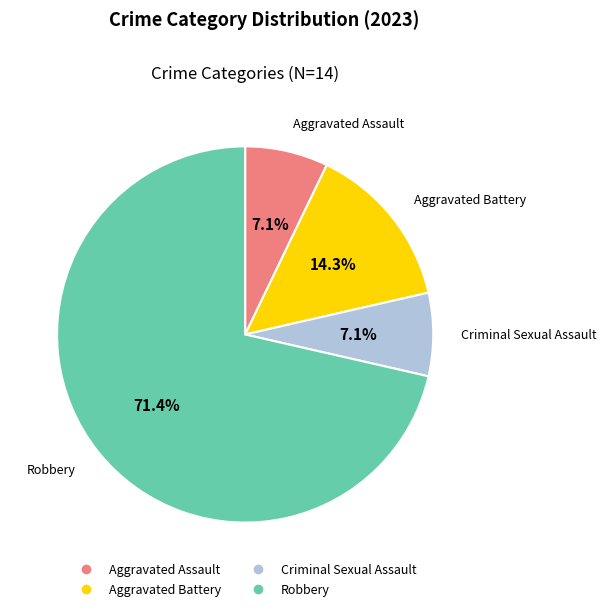

Which category has the biggest portion of the pie?

Robbery